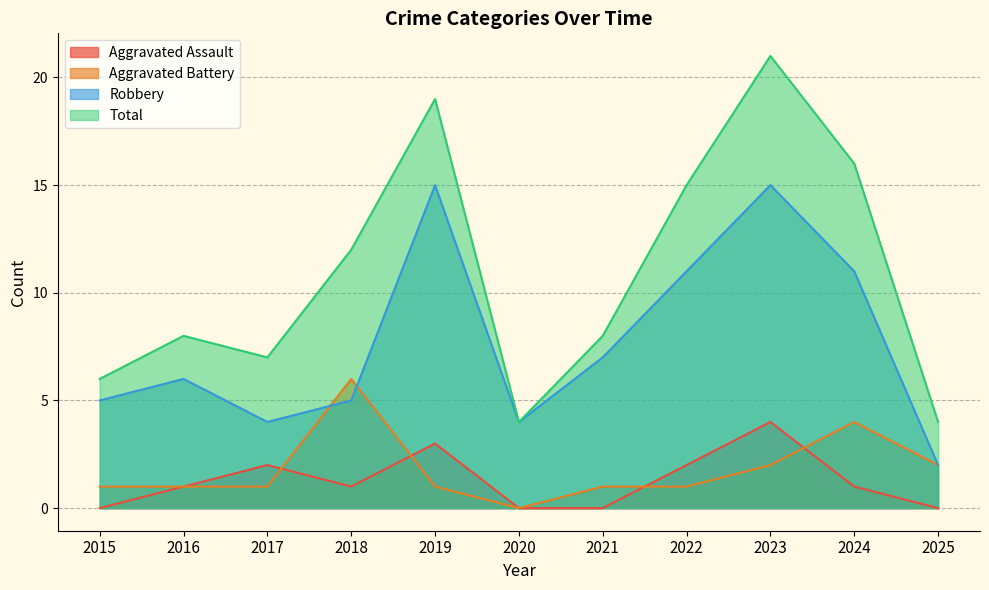

At which label does Robbery reach its peak?

2019